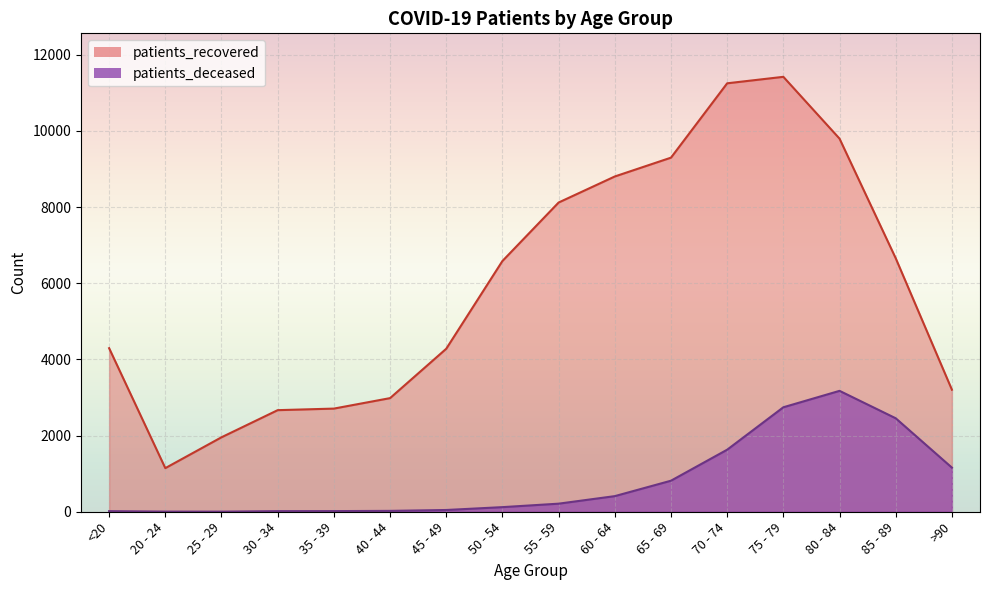

The patients_recovered series shows 8118 at 55 - 59. True or false?

True